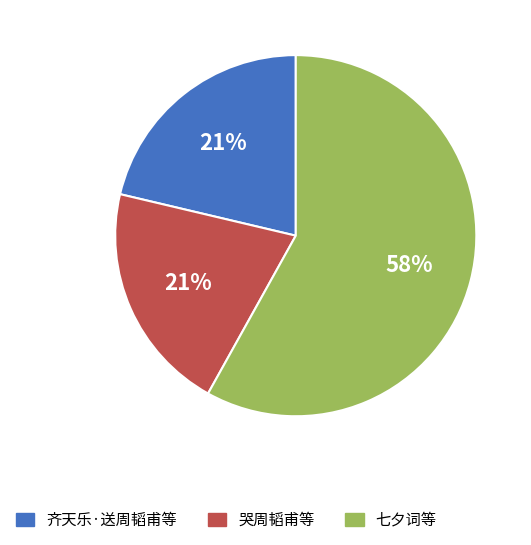

Which category has the biggest portion of the pie?

七夕词等